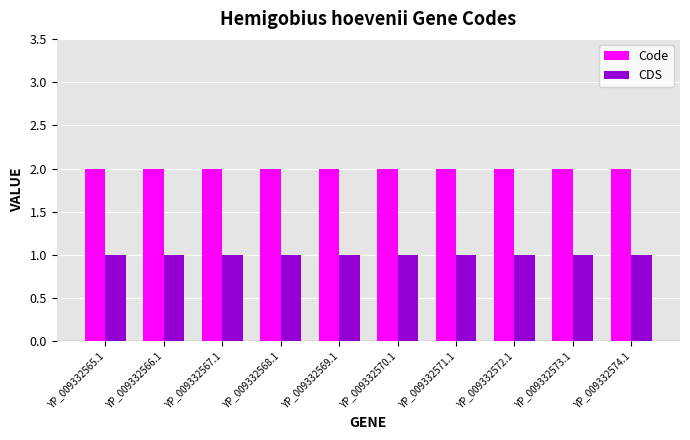

Reading right to left, what are all the values shown in this chart?

Code: YP_009332574.1=2	YP_009332573.1=2	YP_009332572.1=2	YP_009332571.1=2	YP_009332570.1=2	YP_009332569.1=2	YP_009332568.1=2	YP_009332567.1=2	YP_009332566.1=2	YP_009332565.1=2
CDS: YP_009332574.1=1	YP_009332573.1=1	YP_009332572.1=1	YP_009332571.1=1	YP_009332570.1=1	YP_009332569.1=1	YP_009332568.1=1	YP_009332567.1=1	YP_009332566.1=1	YP_009332565.1=1